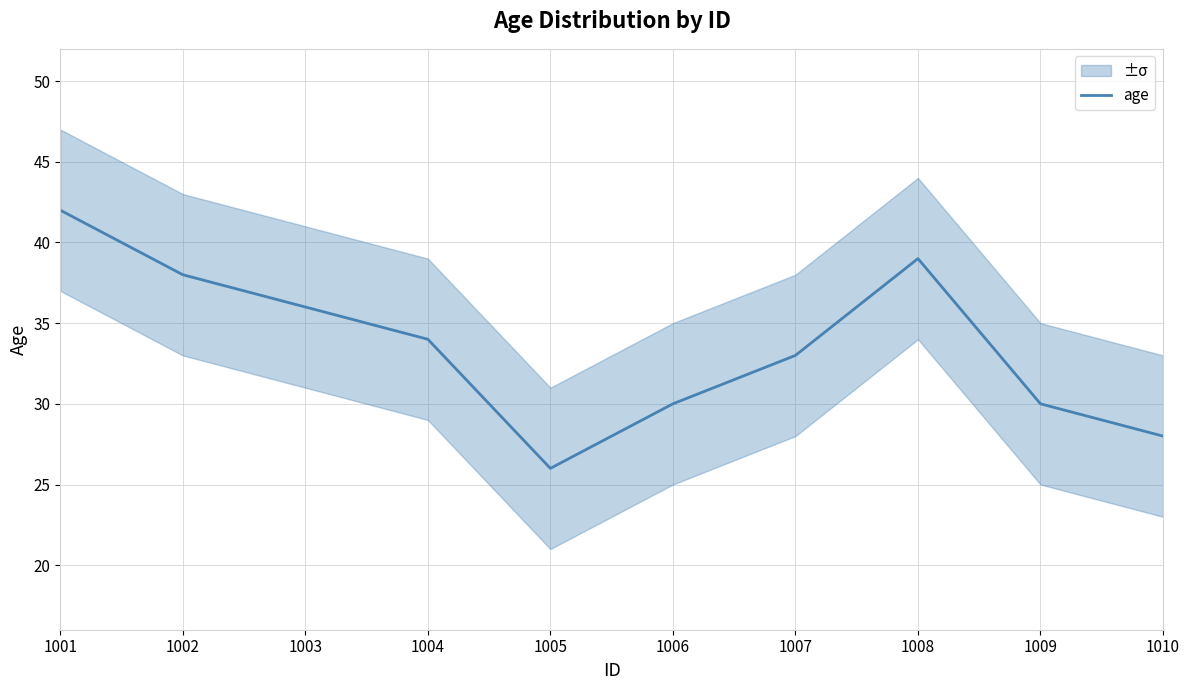

True or false: the data shows 45 at 1004.

False